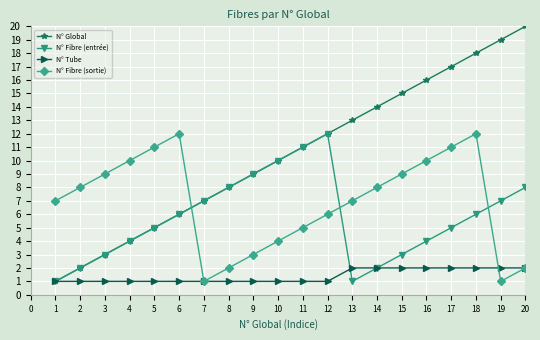

At which category is the sum across all series the highest?

18